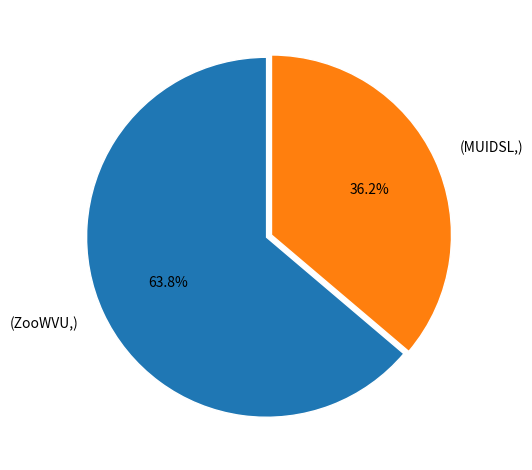

Which category has the biggest portion of the pie?

(ZooWVU,)